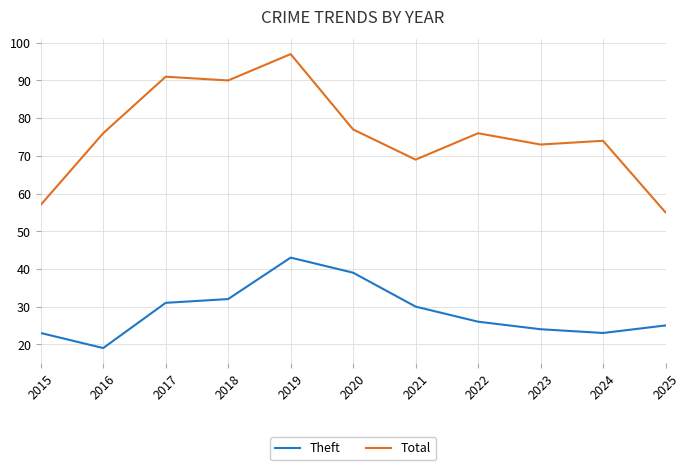

Which series has the largest total across all categories?

Total